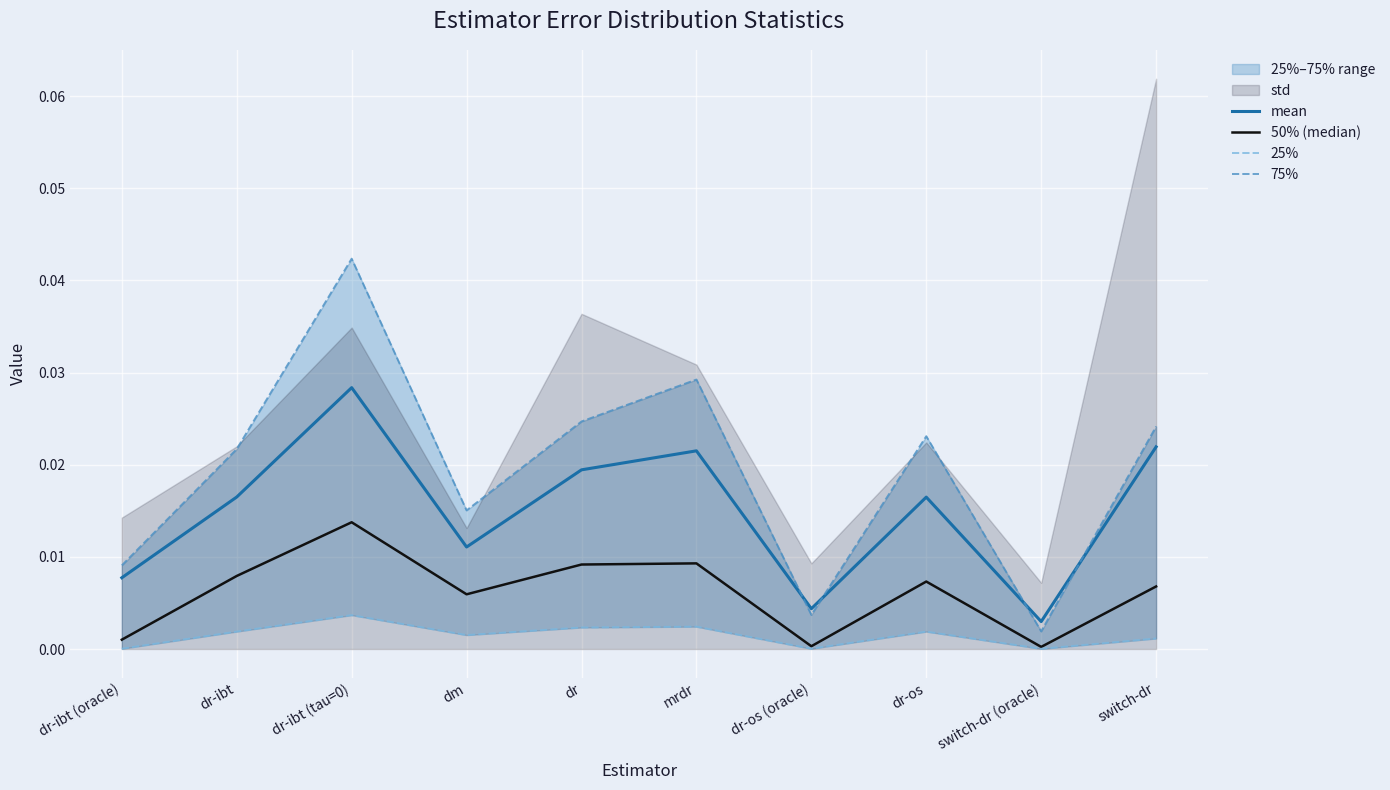

Is the value of mean at dr-ibt (tau=0) greater than the value of 75% at dm?

Yes